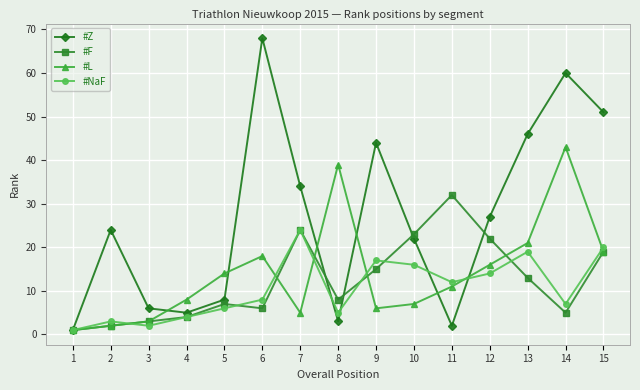

Which series has the largest range (max minus min)?

#Z